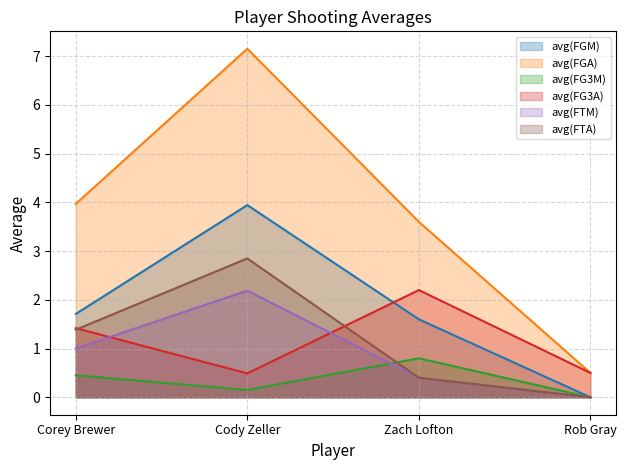

What is the sum of the avg(FG3A) values at Rob Gray and Corey Brewer?

1.9